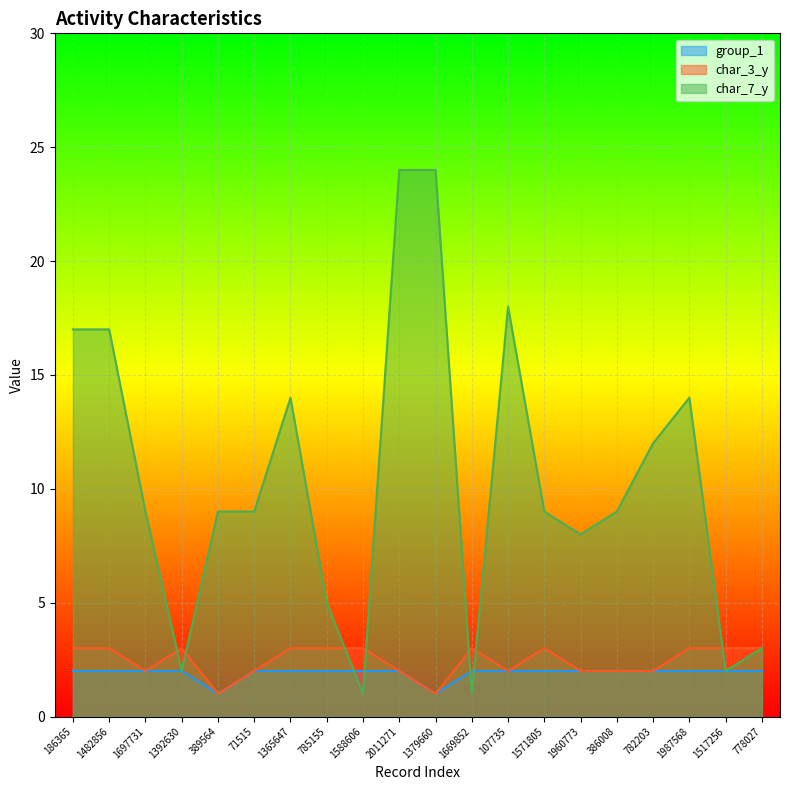

What is the label of the 10th point from the right?

1379660